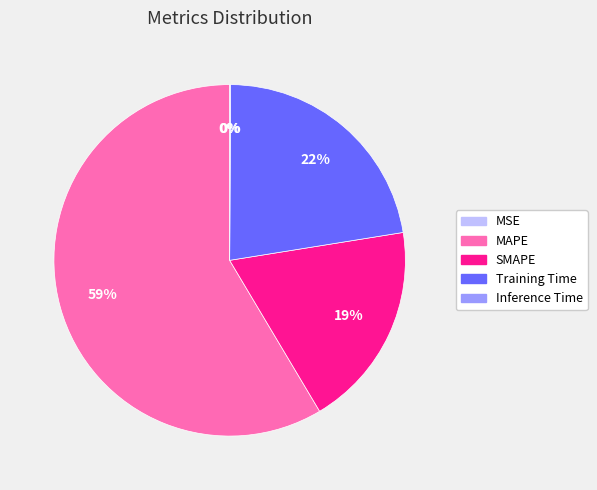

To the nearest percent, what is the difference between the largest and smallest slice percentages?

59%